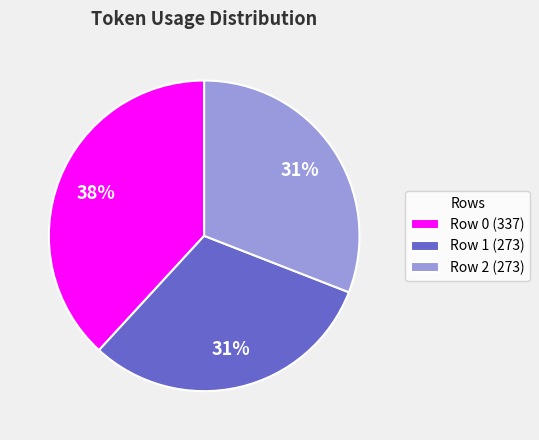

Does any single category account for the majority?

No